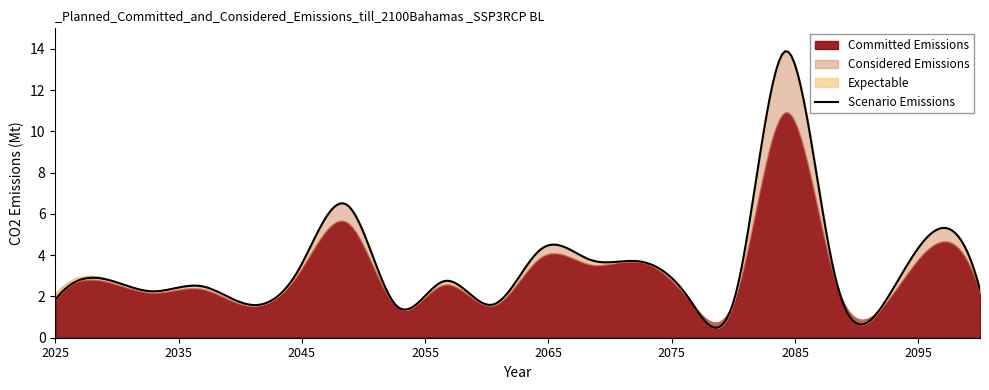

What are all the series names shown in the legend?

Committed Emissions, Considered Emissions, Expectable, Scenario Emissions